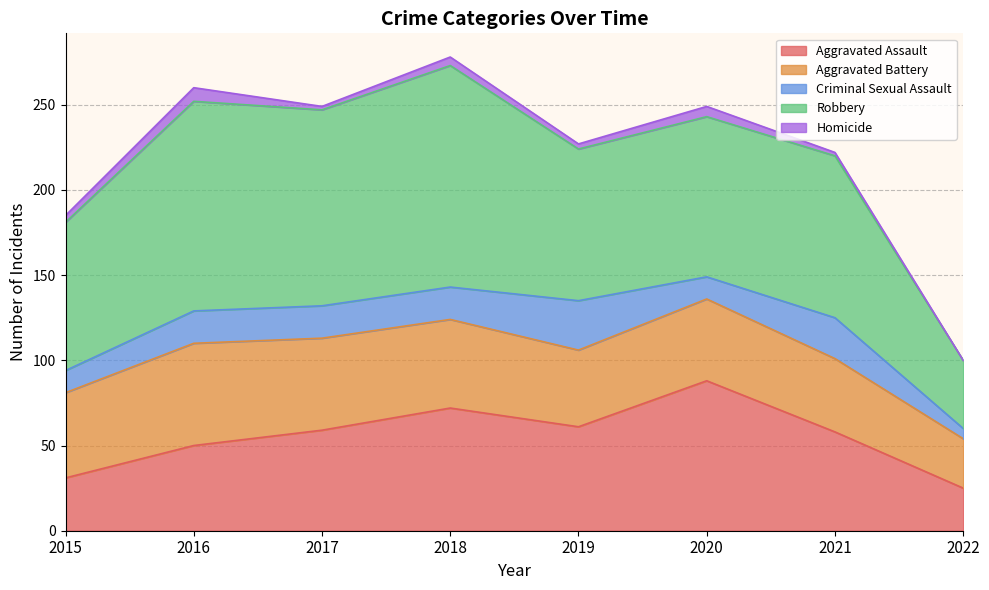

How many interior local peaks does the Criminal Sexual Assault series have?

2